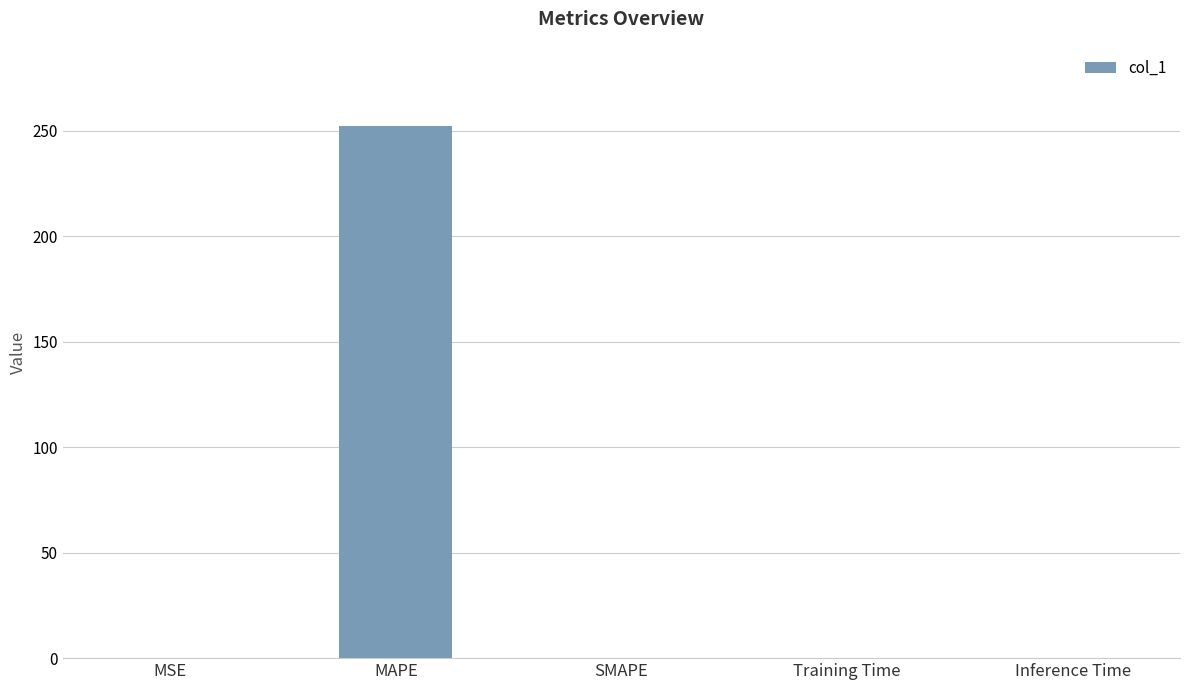

At which category does the chart reach its peak across all series?

MAPE